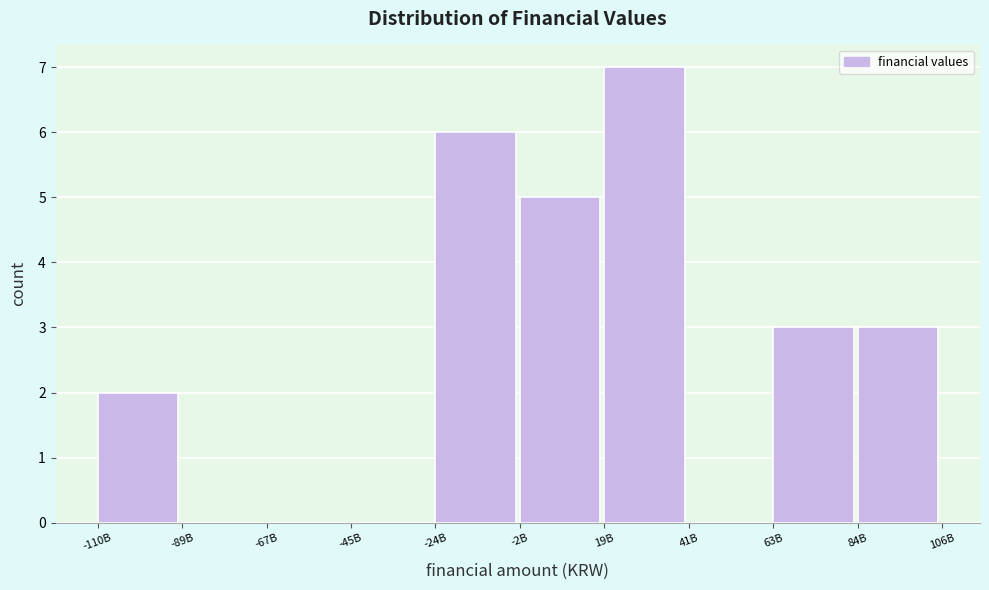

Reading left to right, transcribe all the data shown in this chart.

-110B=2	-89B=0	-67B=0	-45B=0	-24B=6	-2B=5	19B=7	41B=0	63B=3	84B=3